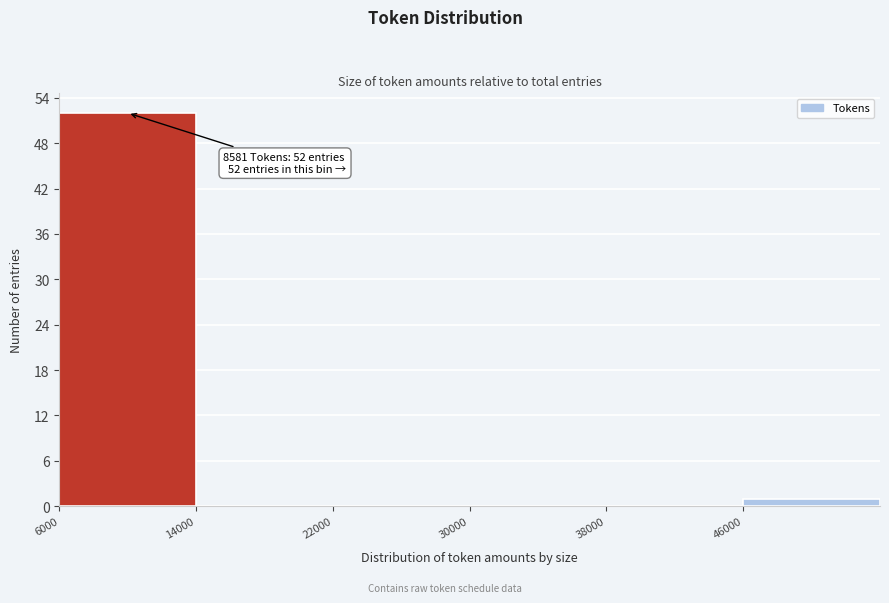

Over which range of the x-axis is the bar tallest?

6000 to 14000